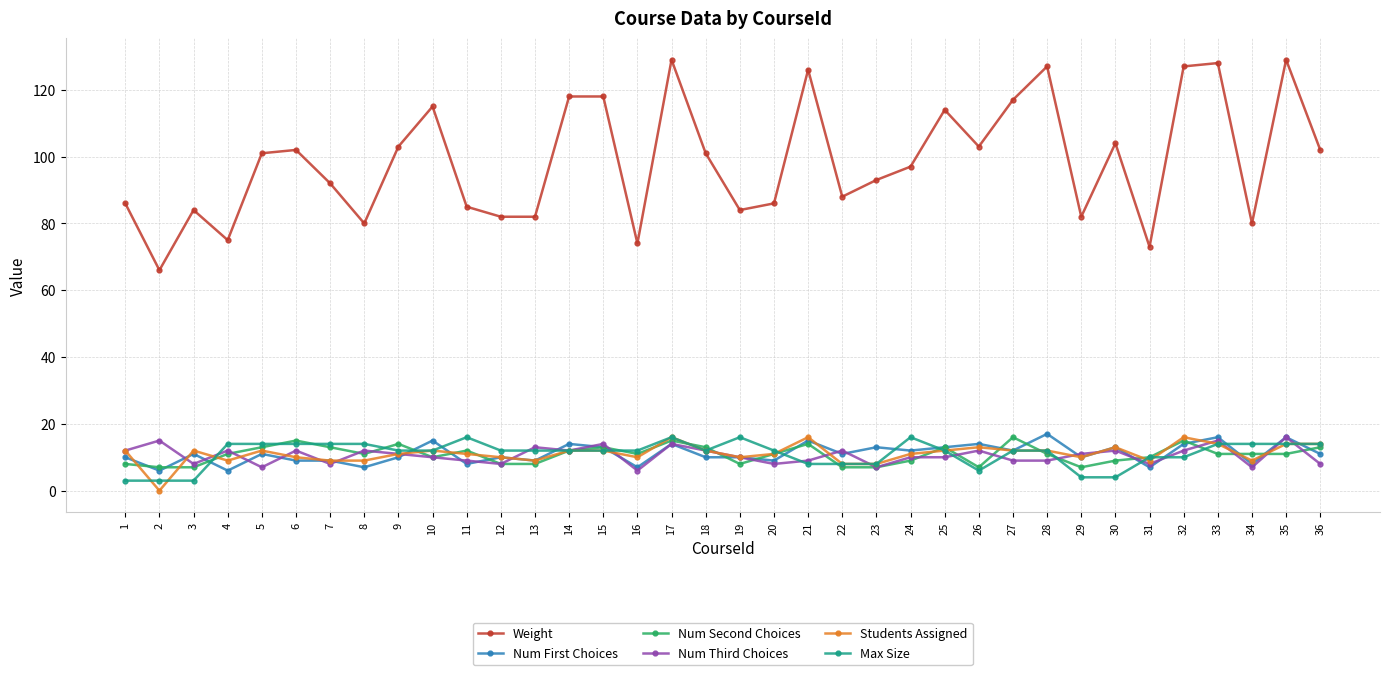

Which series has the largest range (max minus min)?

Weight